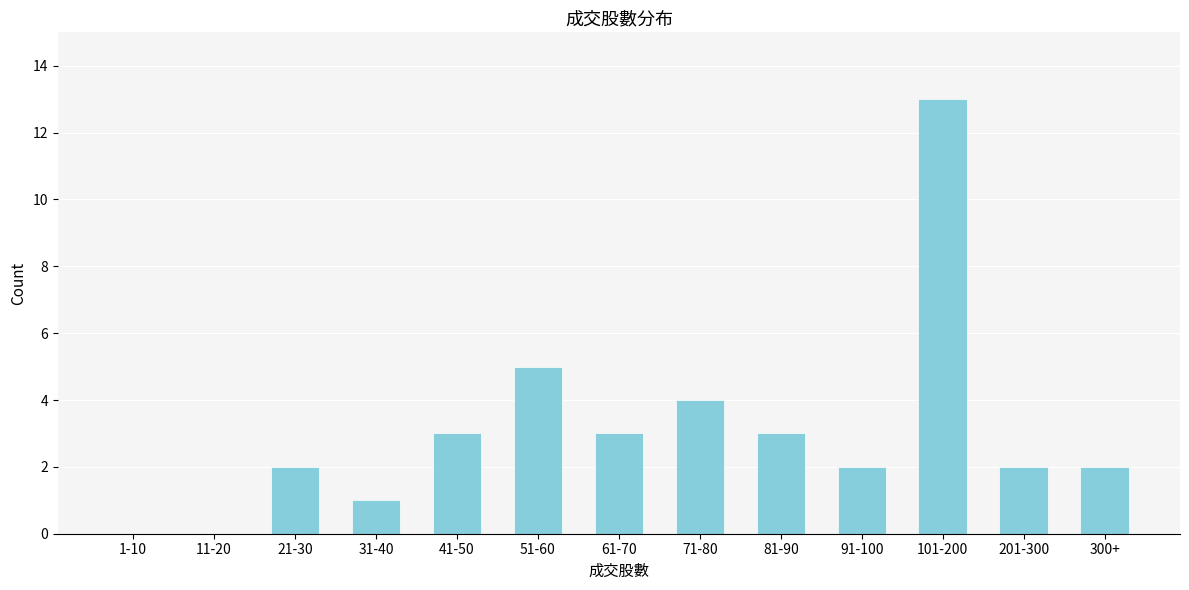

Reading left to right, transcribe all the data shown in this chart.

1-10=0	11-20=0	21-30=2	31-40=1	41-50=3	51-60=5	61-70=3	71-80=4	81-90=3	91-100=2	101-200=13	201-300=2	300+=2